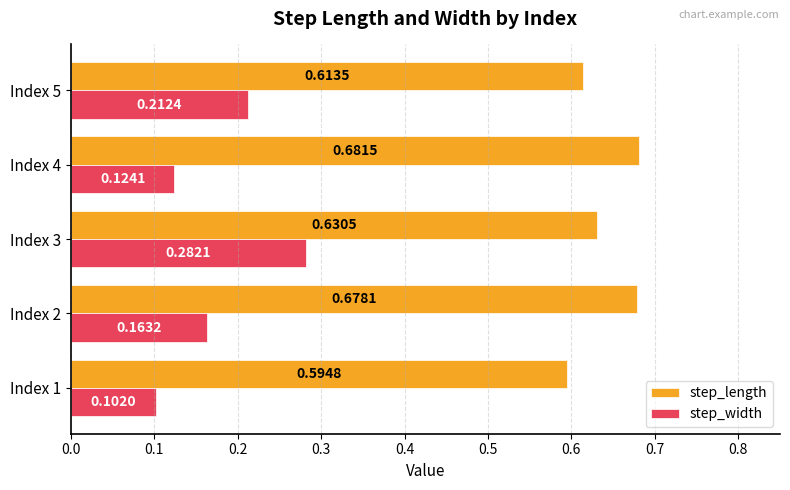

Between Index 3 and Index 4, which series saw the biggest shift?

step_width